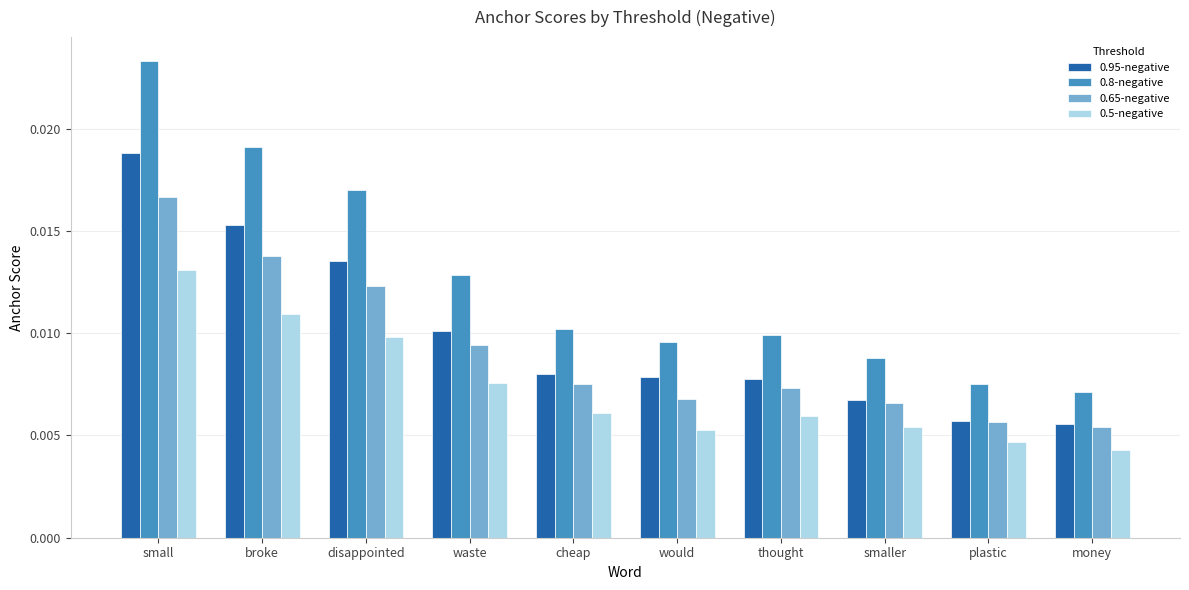

Between waste and plastic, which series saw the biggest shift?

0.8-negative